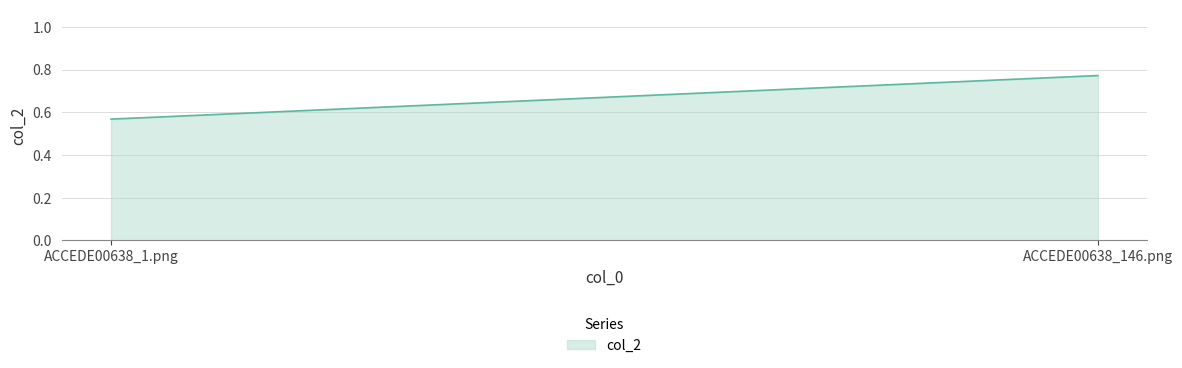

The value at ACCEDE00638_146.png is 0.8. True or false?

True